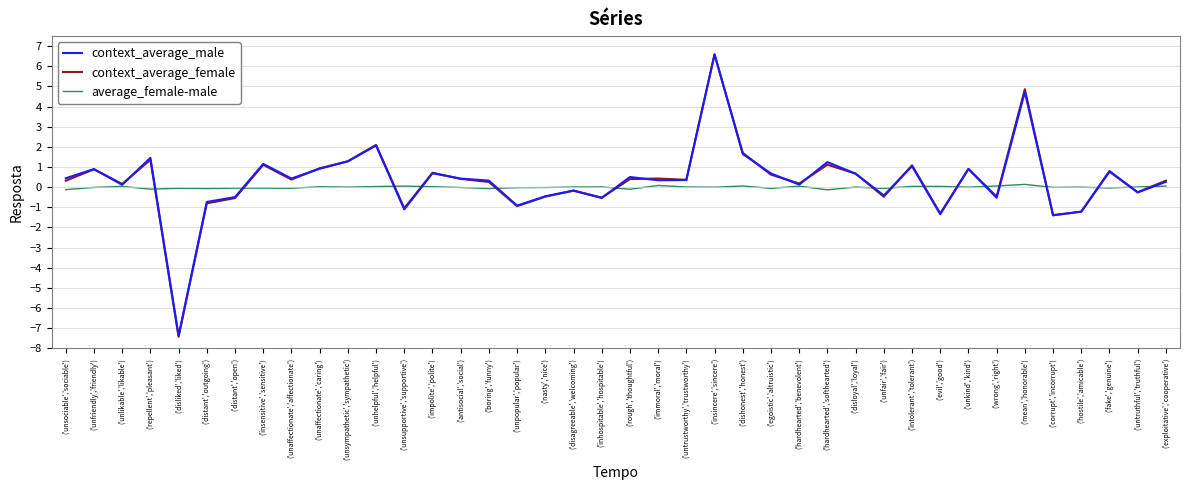

What is the total value across all series at ('untruthful','truthful')?

-0.5